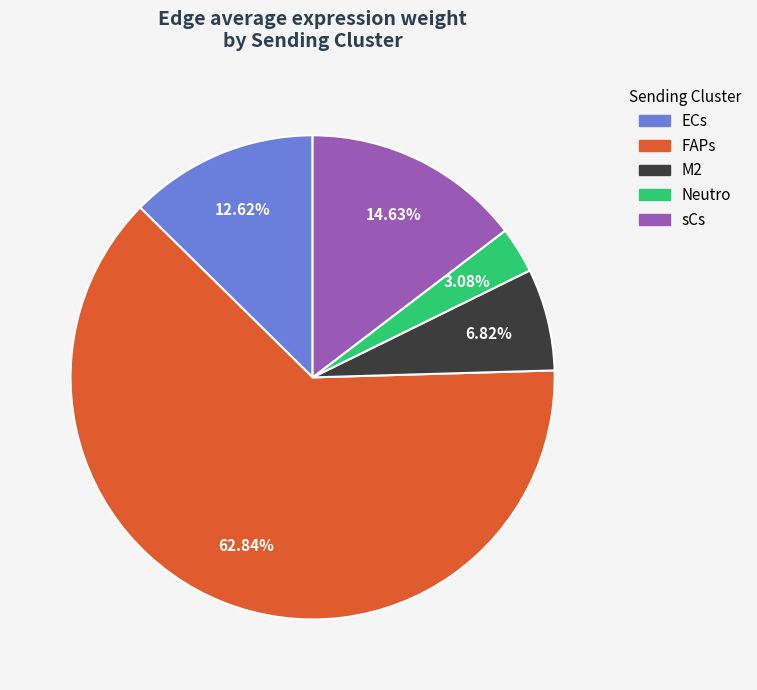

Is there any slice that represents more than half of the pie?

Yes